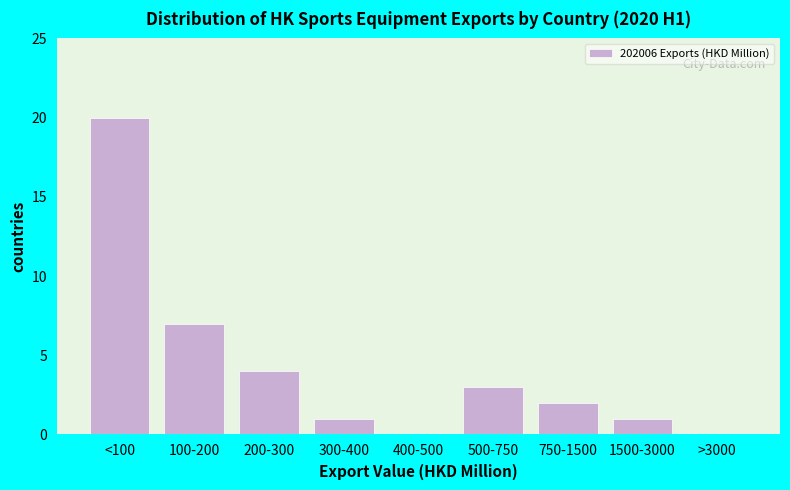

Reading left to right, what are all the values shown in this chart?

<100=20	100-200=7	200-300=4	300-400=1	400-500=0	500-750=3	750-1500=2	1500-3000=1	>3000=0